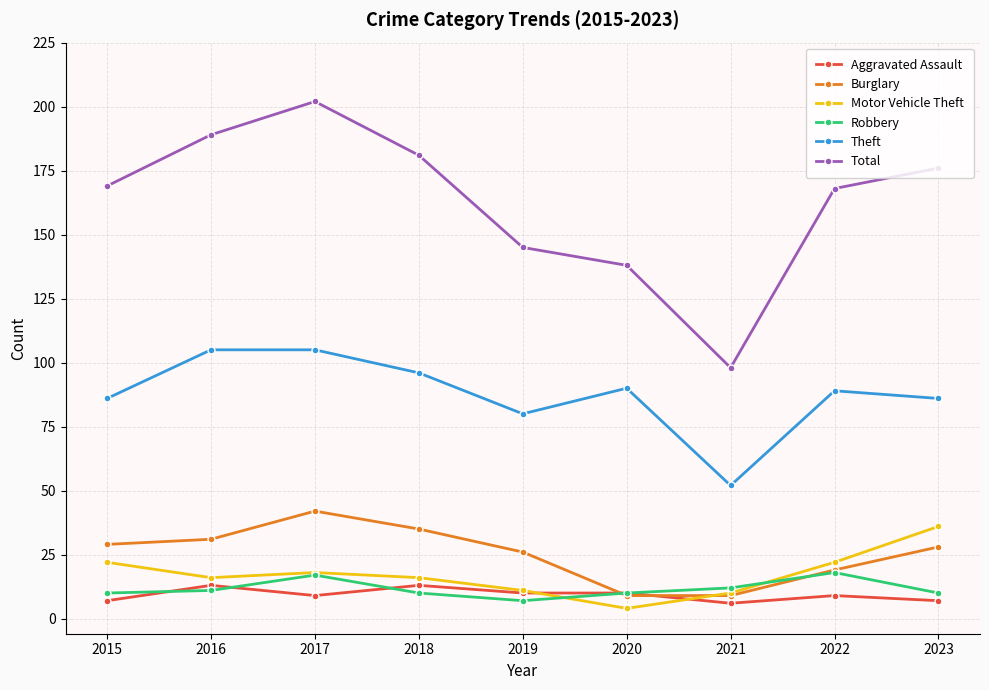

What is the spread (max minus min) of values at 2018?

171